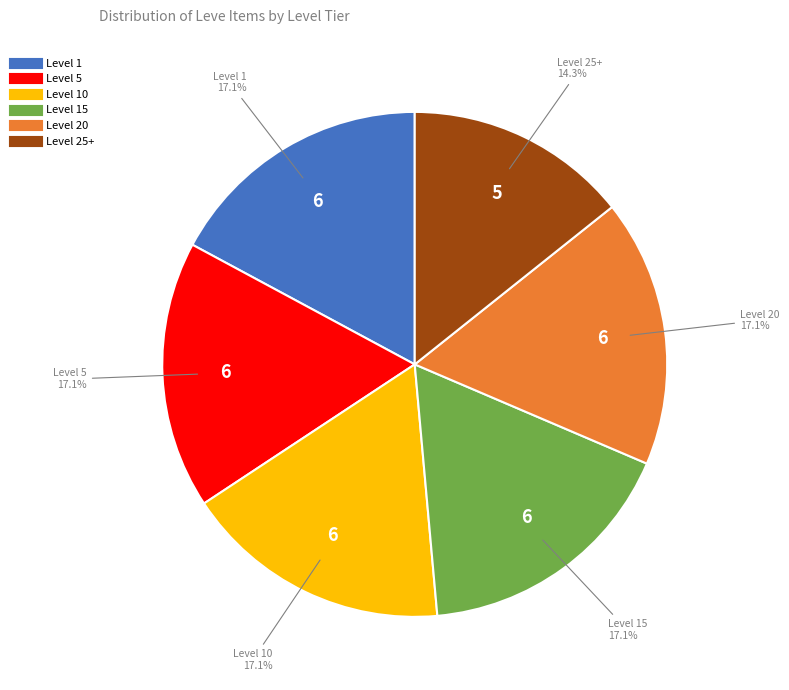

To the nearest percent, what is the average slice percentage?

17%